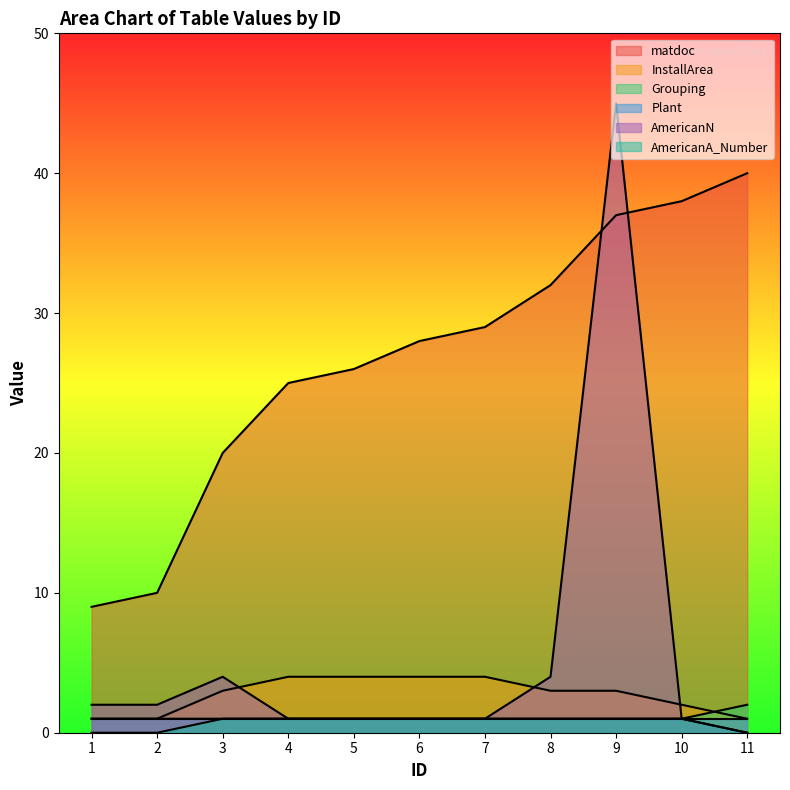

What is the highest value of the matdoc series?

40